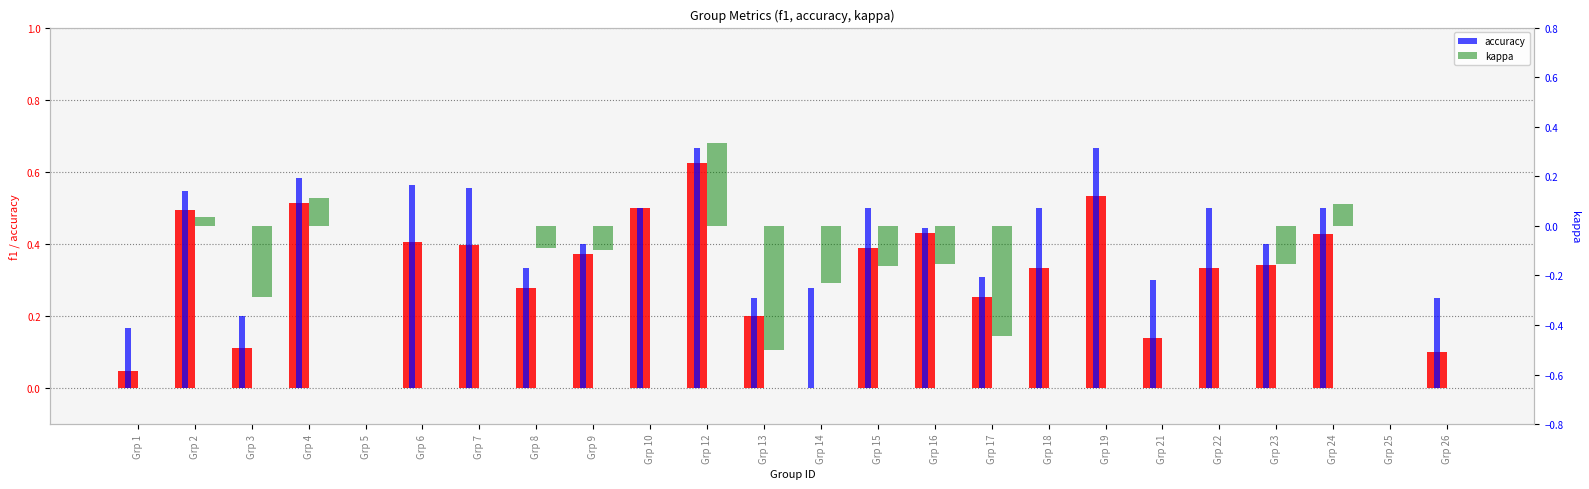

At which category is the sum across all series the highest?

Grp 12